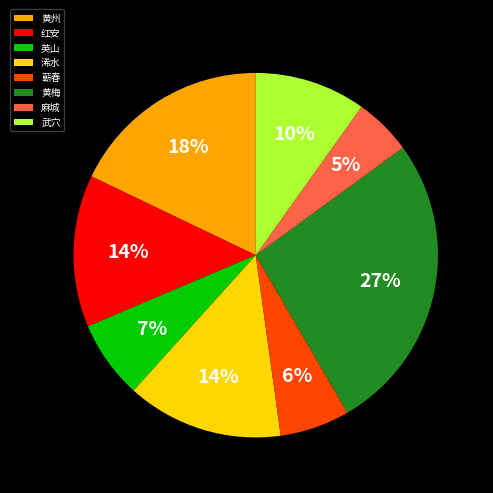

Count the number of slices in the pie.

8